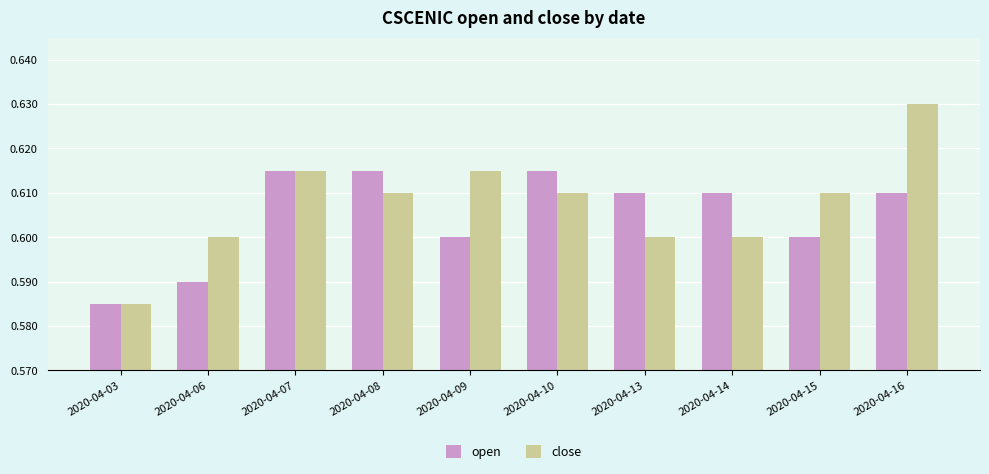

True or false: close has a value of 1.0 at 2020-04-07.

False